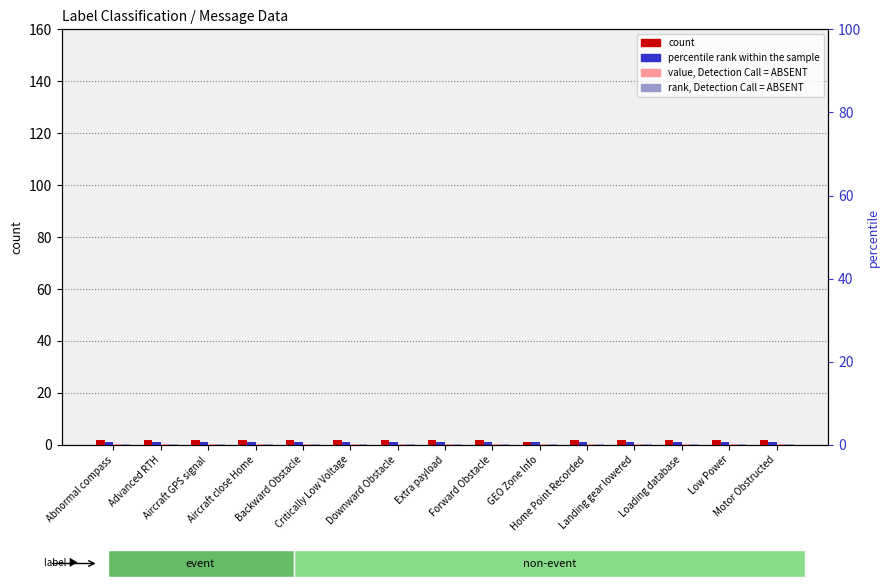

List the series in order of their peak value, highest first.

count, percentile rank within the sample, value, Detection Call = ABSENT, rank, Detection Call = ABSENT